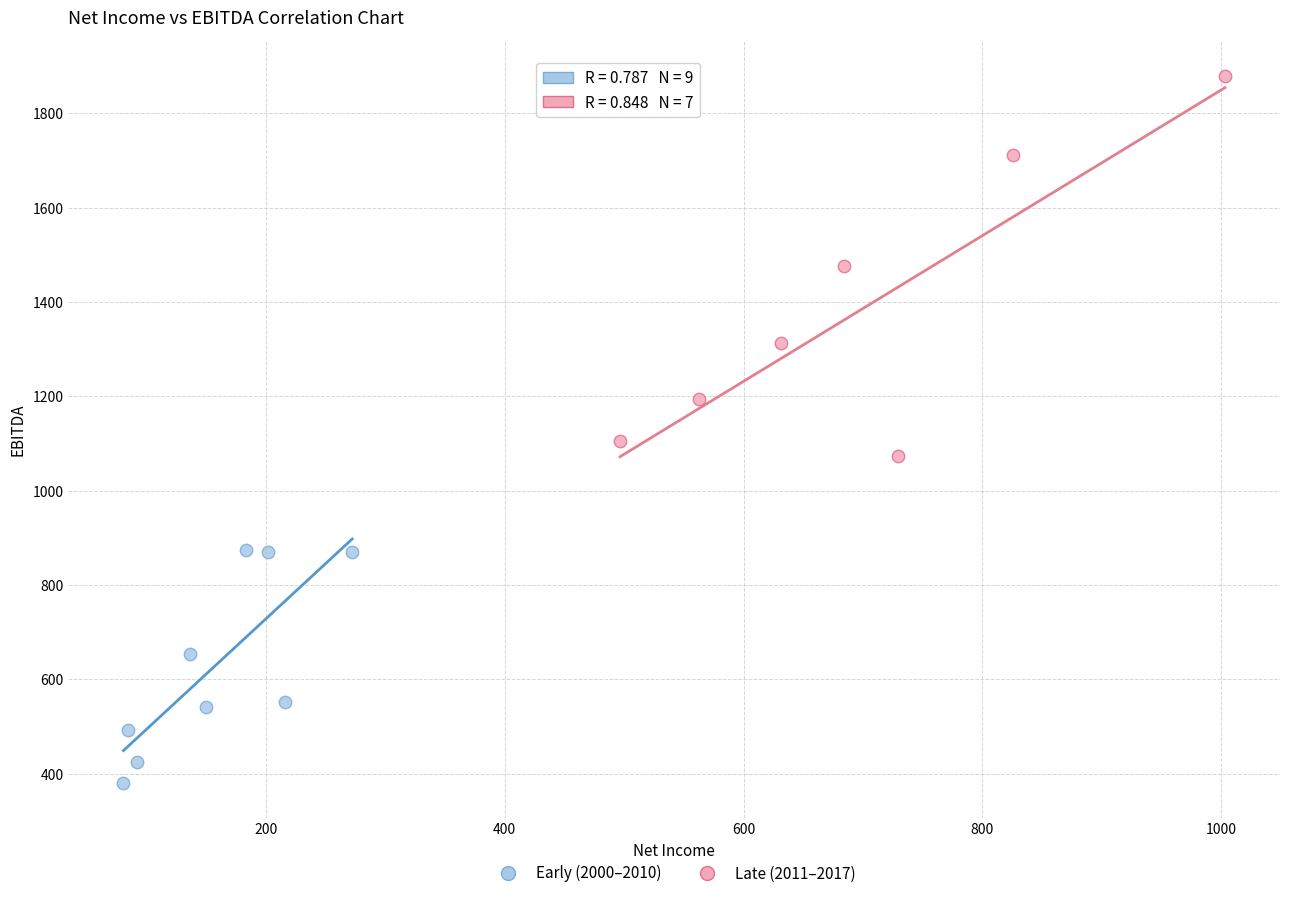

Which series contains the highest Y value?

Late (2011–2017)